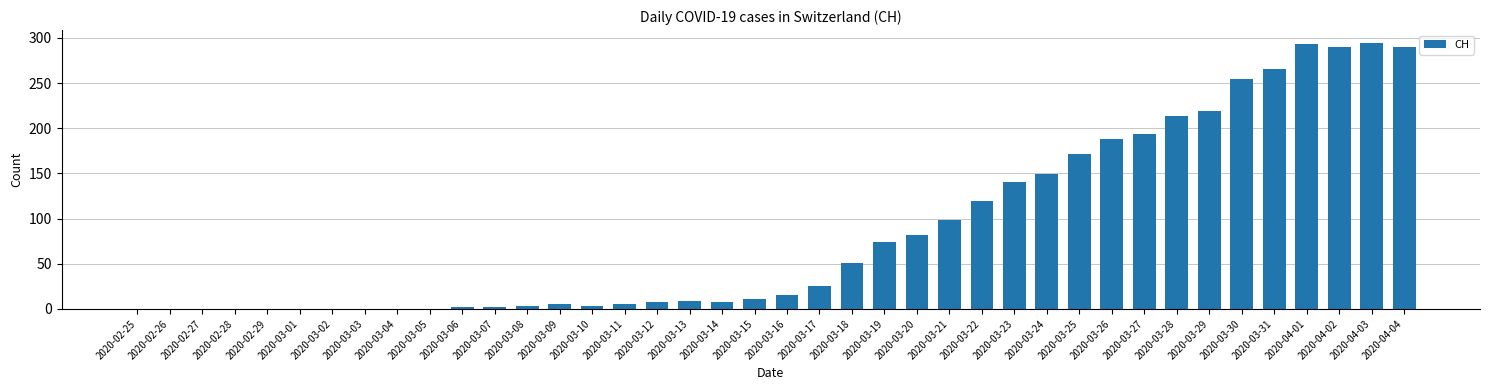

Approximately how many times larger is the value at 2020-04-04 compared to 2020-03-18?

5.7